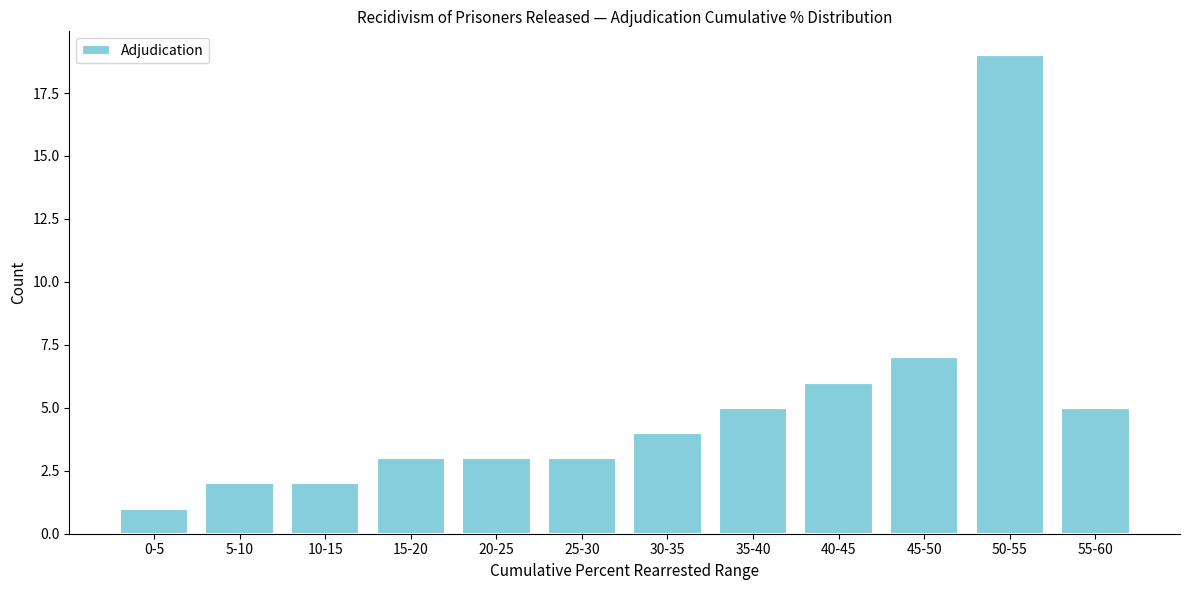

Reading left to right, extract all data points from this chart.

1	2	2	3	3	3	4	5	6	7	19	5